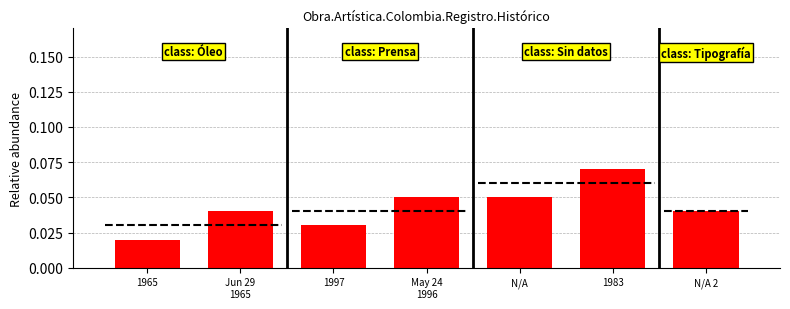

What is the greatest value displayed?

0.1